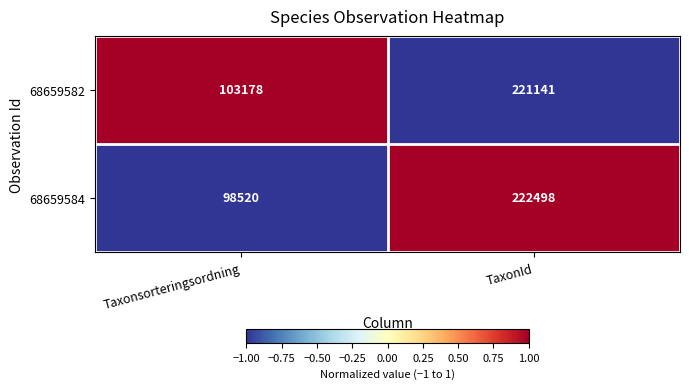

Reading left to right, list all the values displayed in this chart.

68659582: Taxonsorteringsordning=103178	TaxonId=221141
68659584: Taxonsorteringsordning=98520	TaxonId=222498